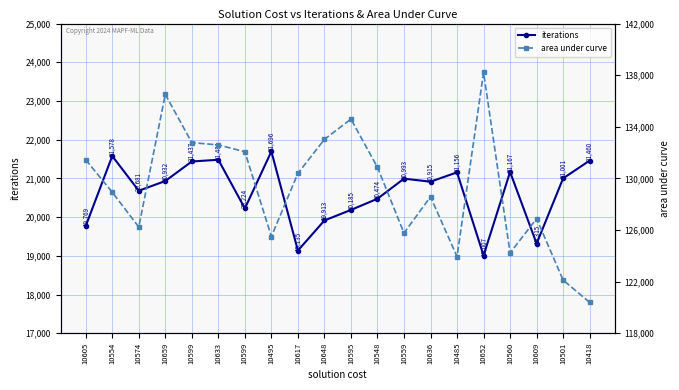

True or false: area under curve has more than 1 points higher than both neighbors.

True